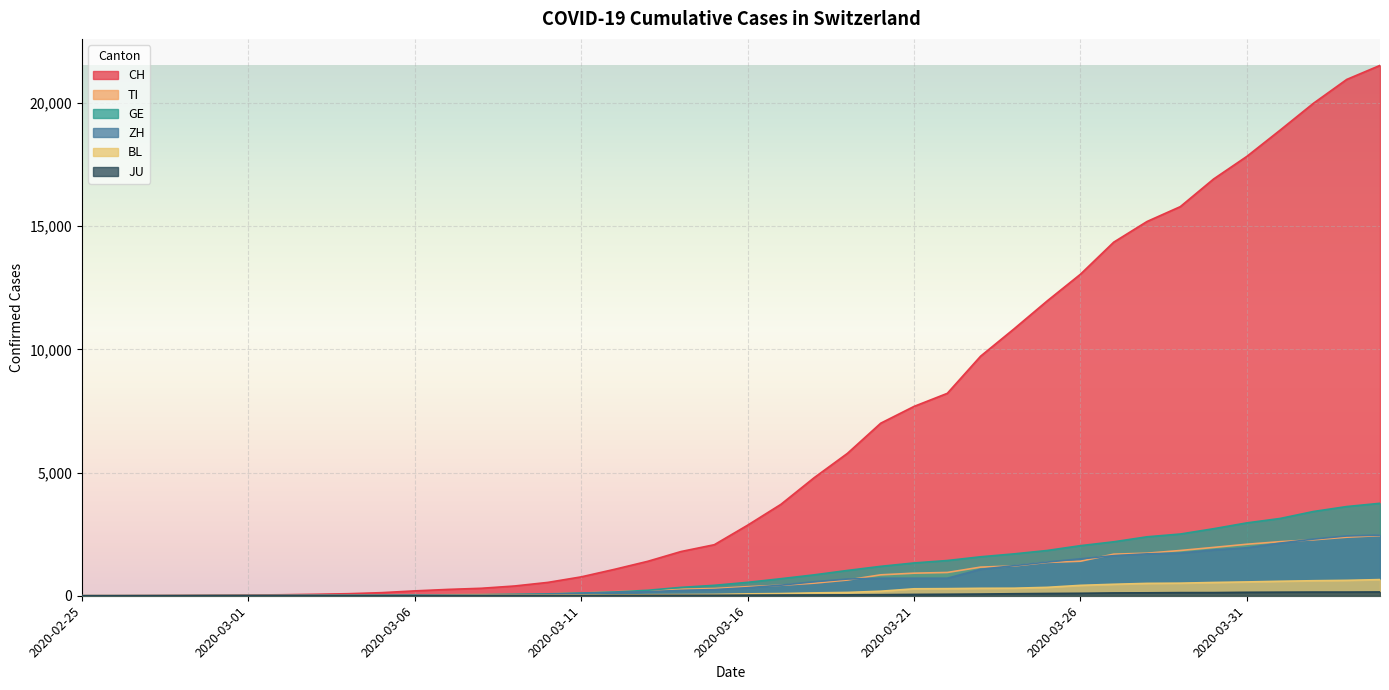

What is the approximate value of ZH at 2020-03-10, to the nearest 10?

60